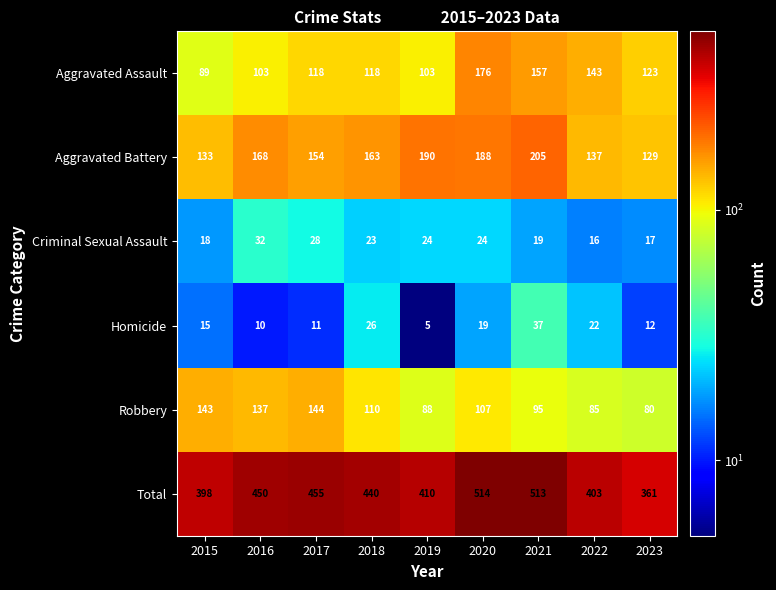

Rank the series at 2020 from highest to lowest value.

Total, Aggravated Battery, Aggravated Assault, Robbery, Criminal Sexual Assault, Homicide